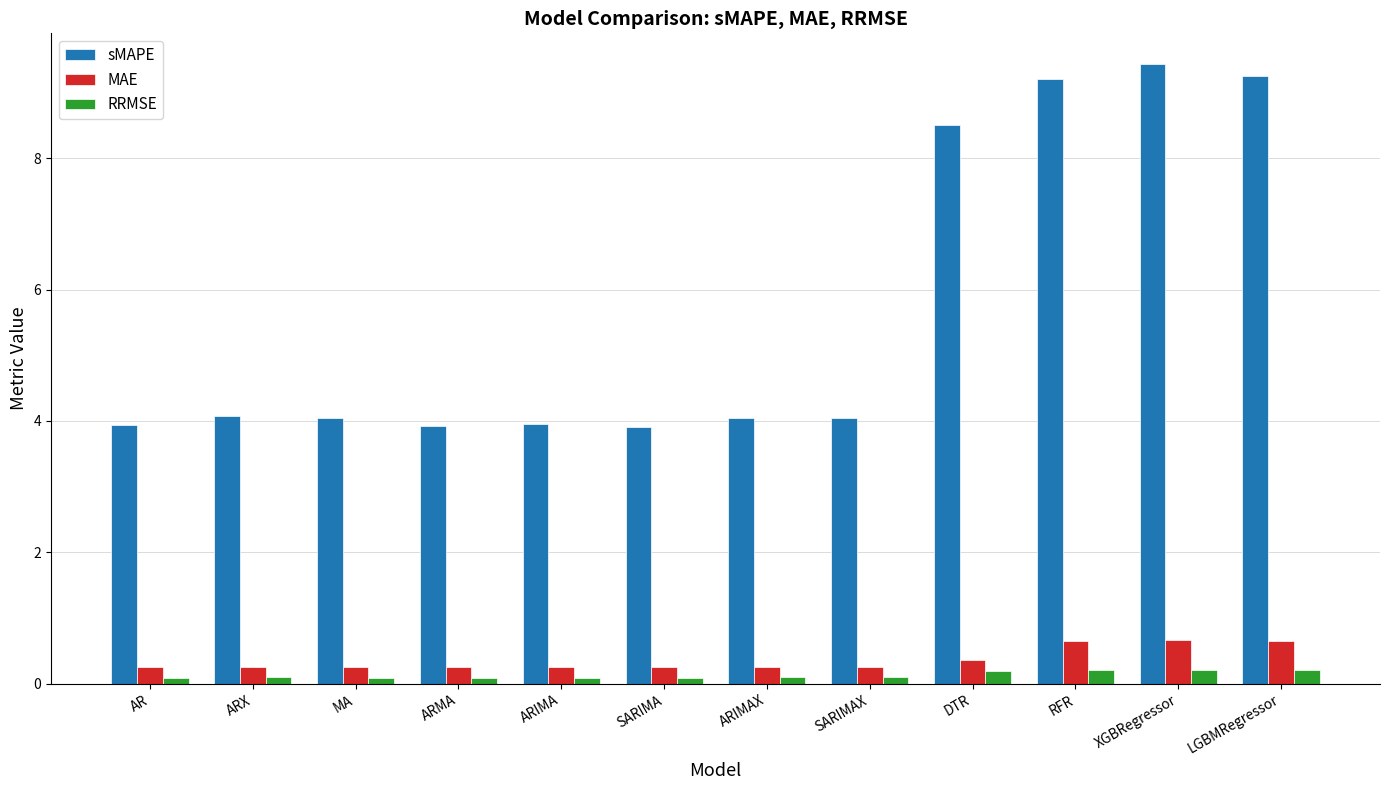

What is the value of the MAE bar at the 3rd from the left?

0.3